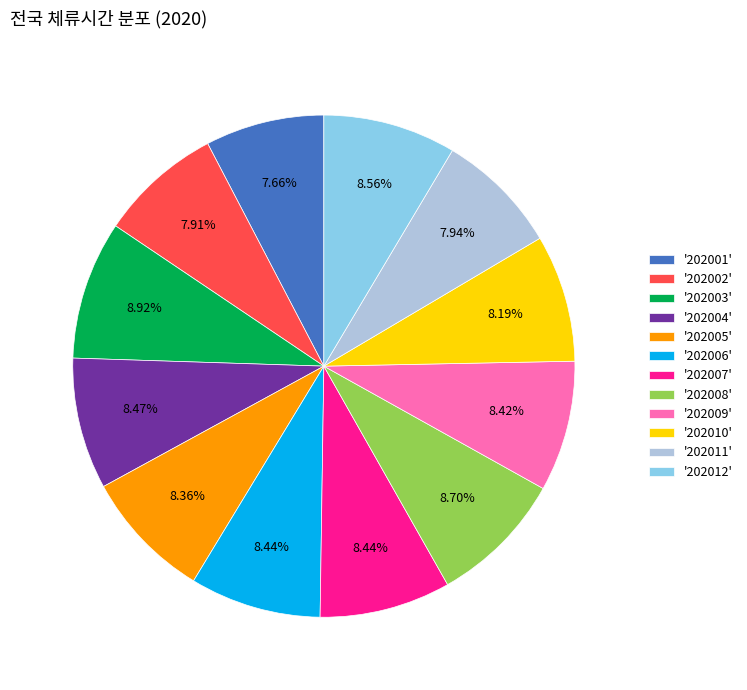

Does any single category account for the majority?

No